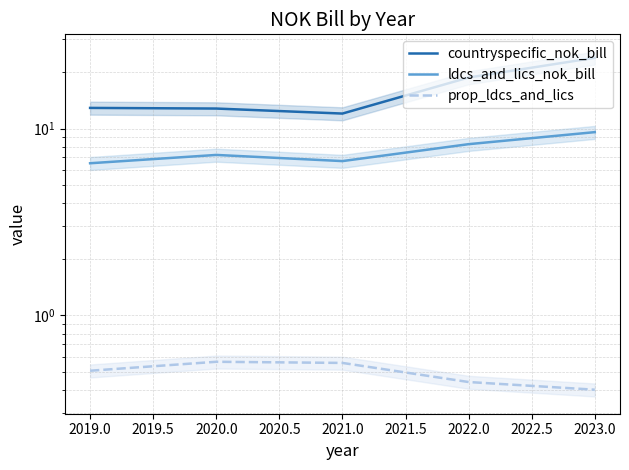

Which series changed the most between 2019.0 and 2023.0?

countryspecific_nok_bill